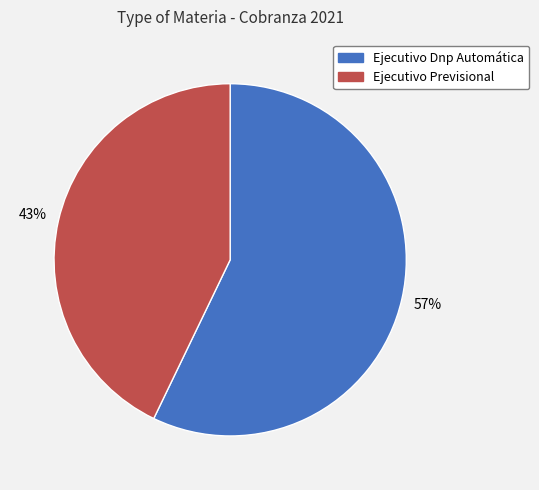

Count the number of slices in the pie.

2